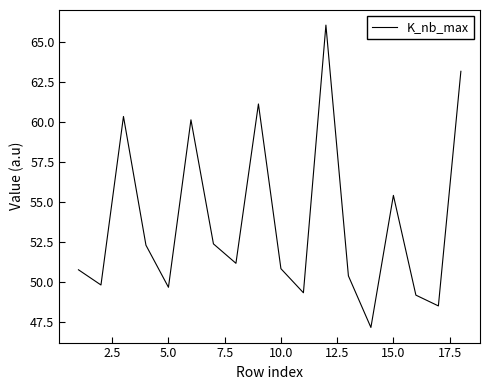

What is the greatest value displayed?

66.1